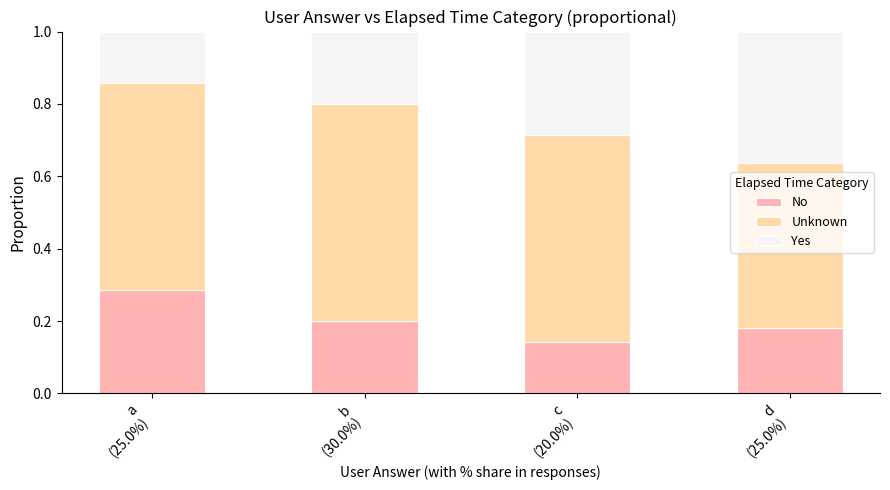

True or false: No has a value of 0.3 at a
(25.0%).

True